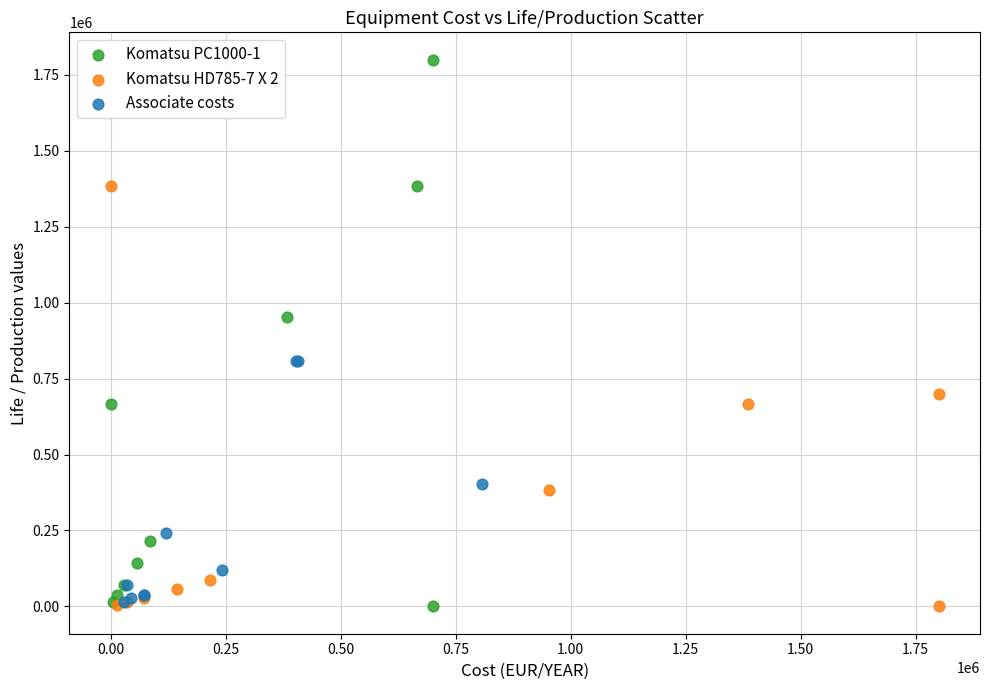

What are all the series names shown in the legend?

Komatsu PC1000-1, Komatsu HD785-7 X 2, Associate costs